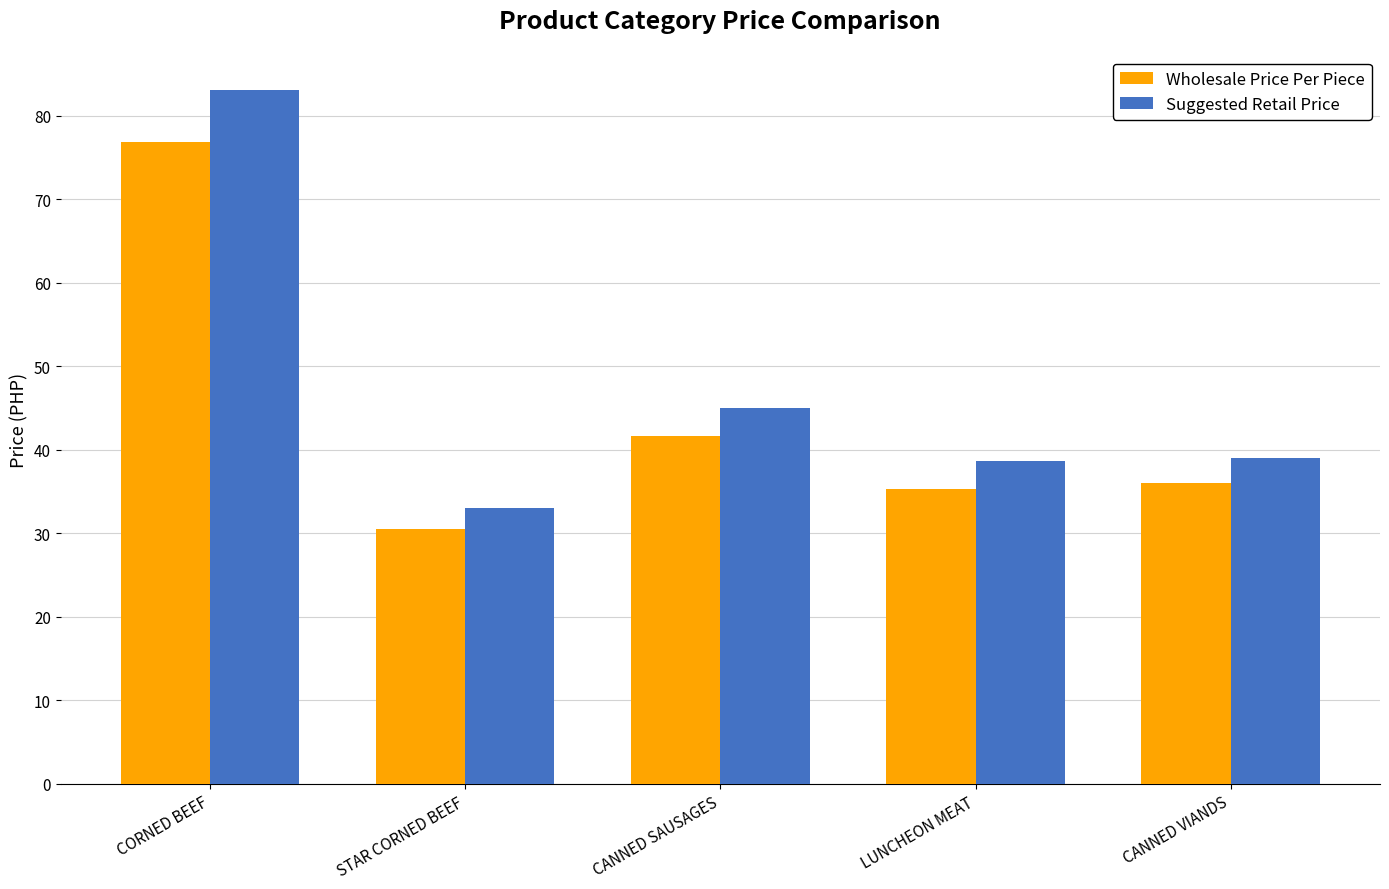

The Suggested Retail Price series shows 39.0 at CANNED VIANDS. True or false?

True